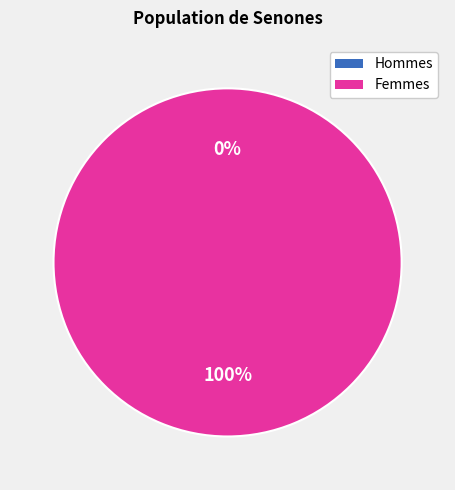

To the nearest percent, what is the average slice percentage?

50%